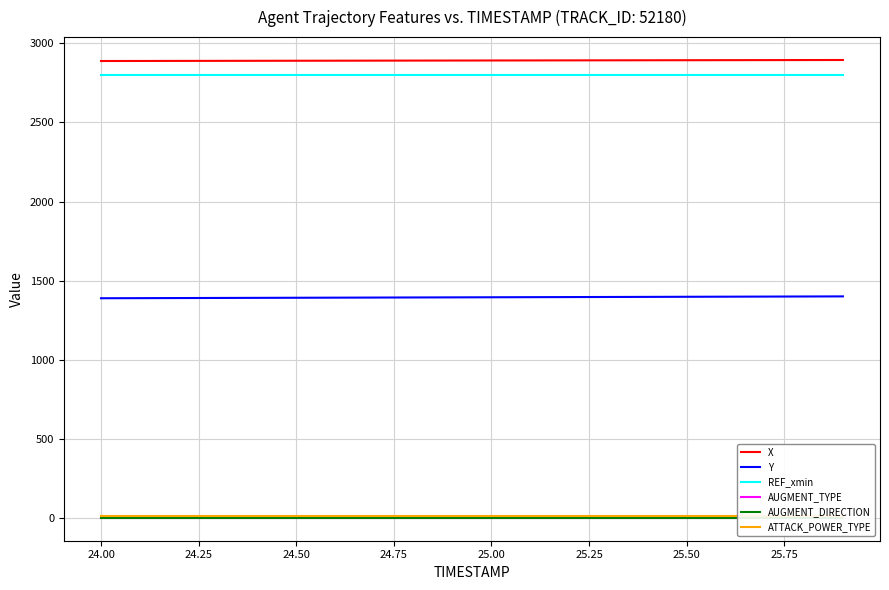

At how many categories does at least one series exceed 1639?

20